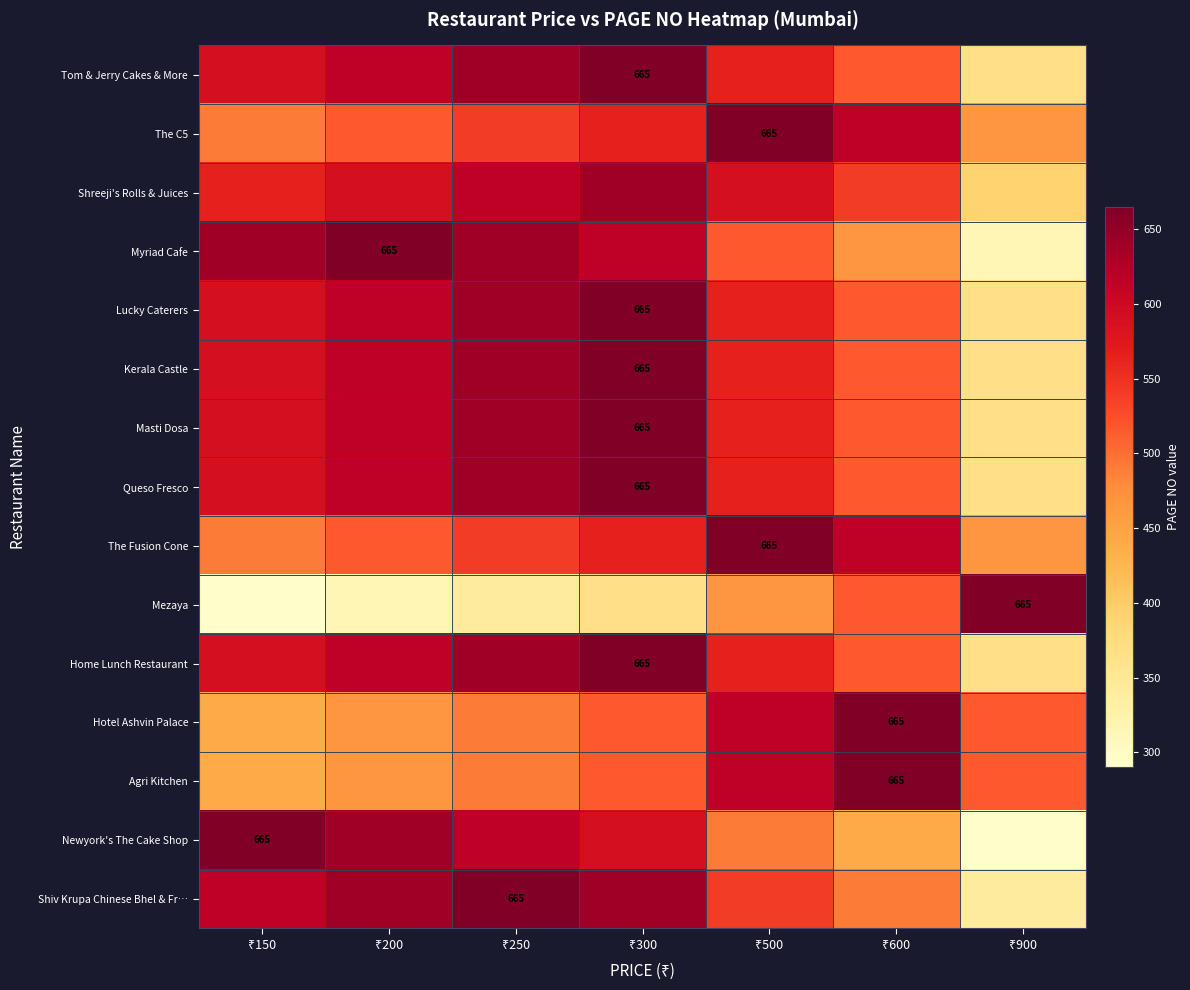

How many values in the Shiv Krupa Chinese Bhel & Fr… series exceed 615?

3